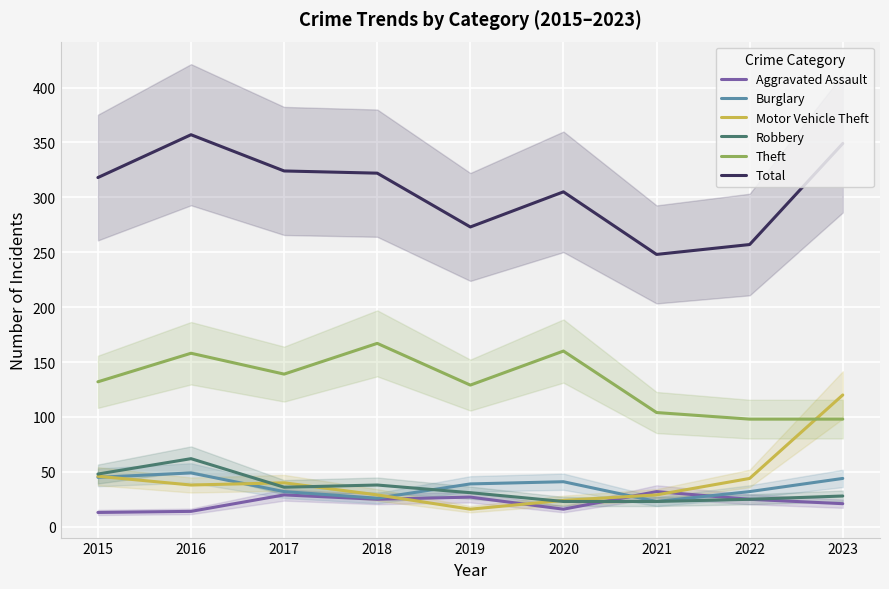

What is the minimum value shown in the chart?

13